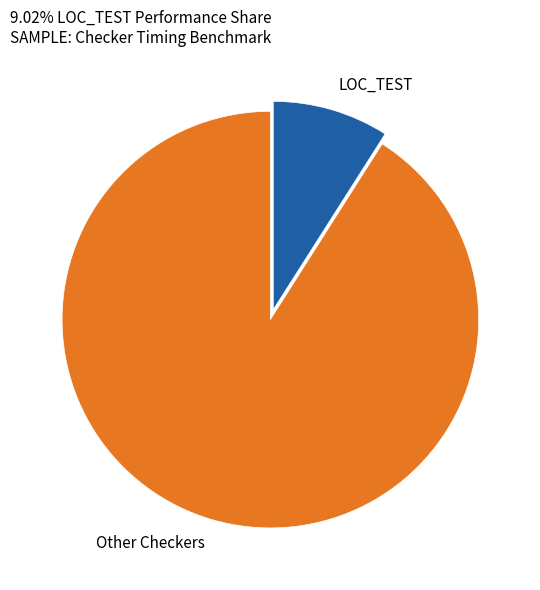

Is there a majority slice in this chart?

Yes